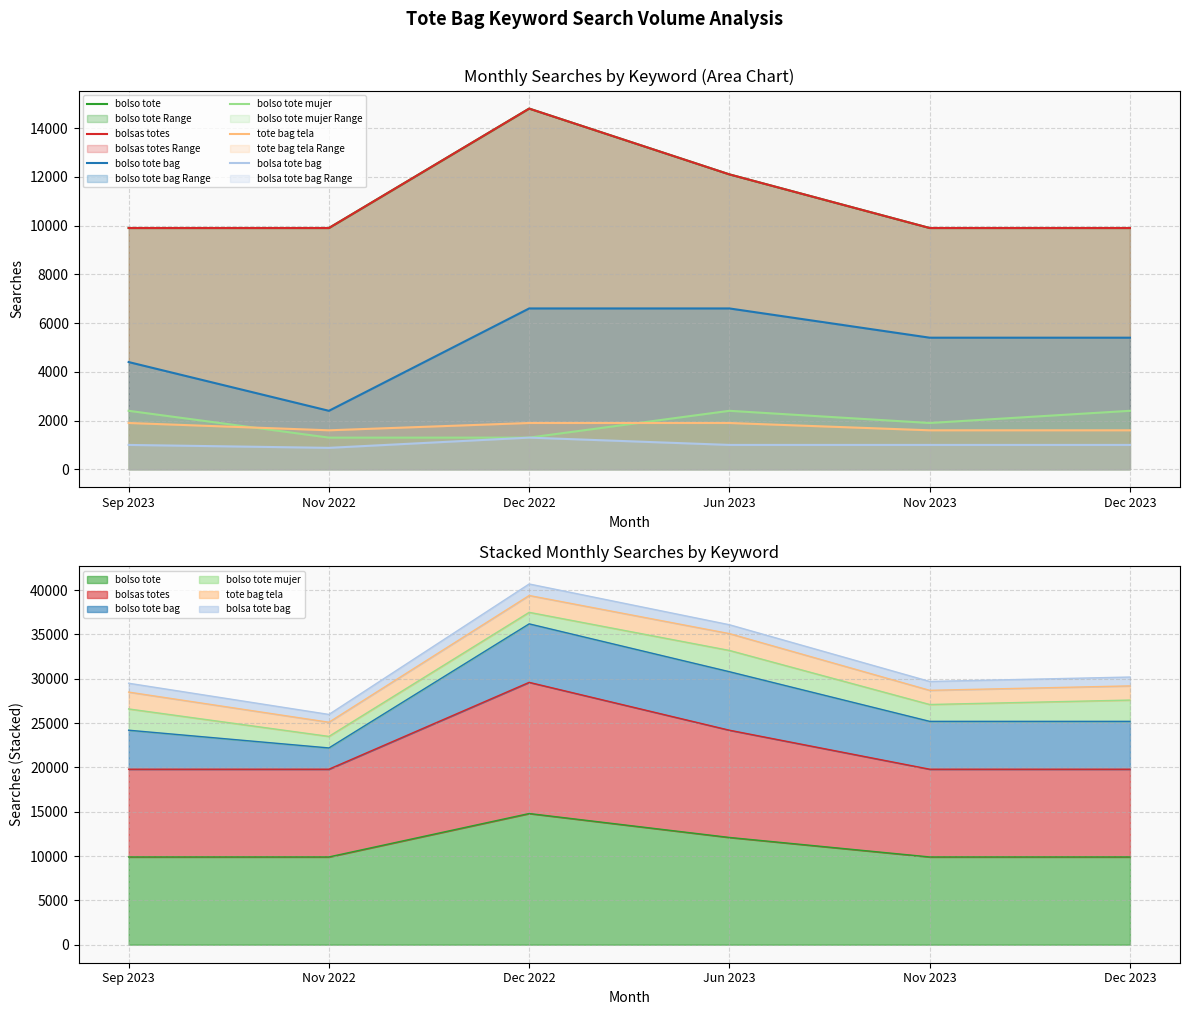

What is the difference between the tote bag tela values at Nov 2022 and Sep 2023?

300